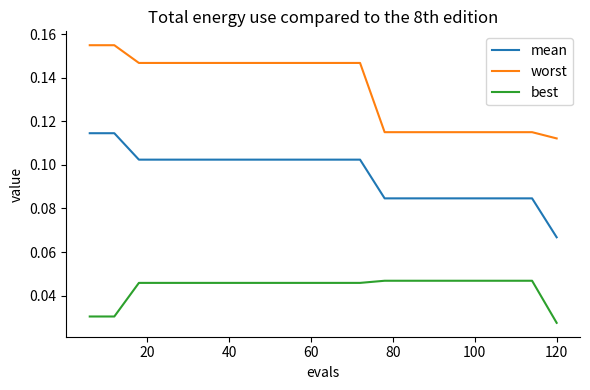

True or false: best and mean intersect in this chart.

False